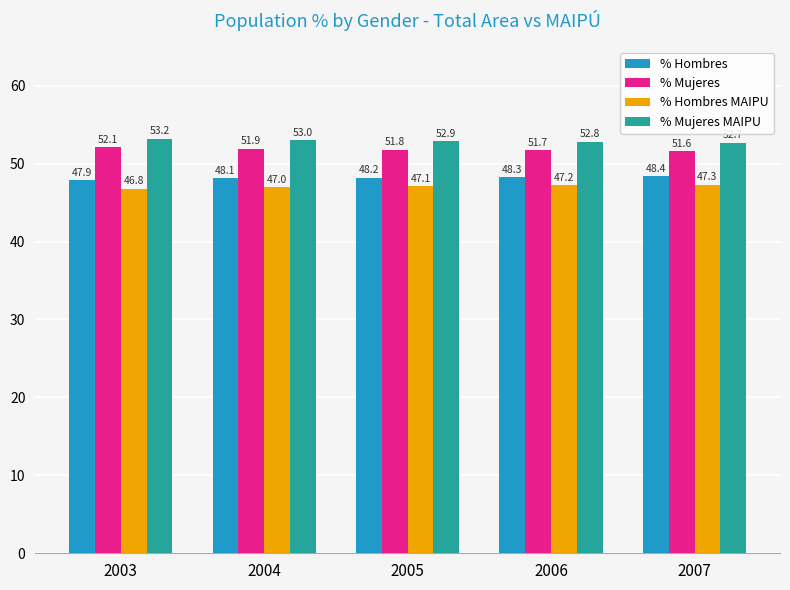

At which label is % Hombres closest to 48?

2003